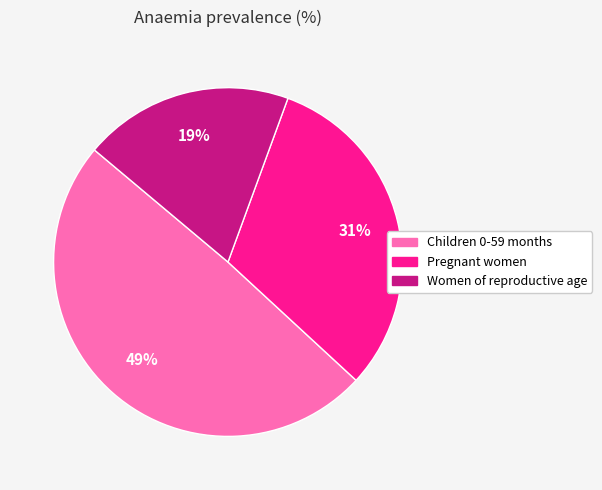

Rank the categories by value from highest to lowest.

Children 0-59 months, Pregnant women, Women of reproductive age